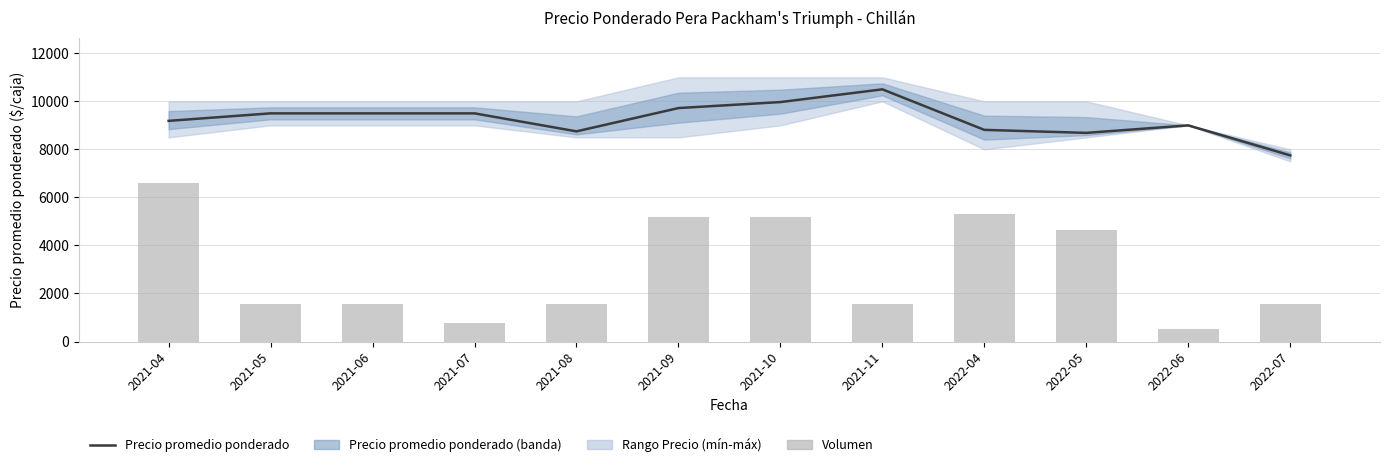

How many groups of bars are there?

12